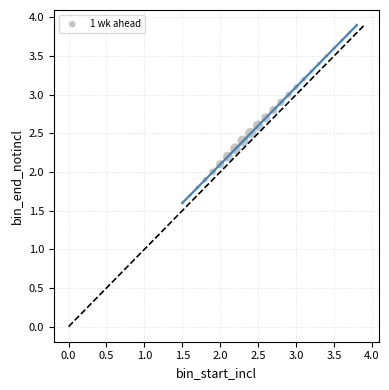

What is the range of Y values (max minus min)?

2.3